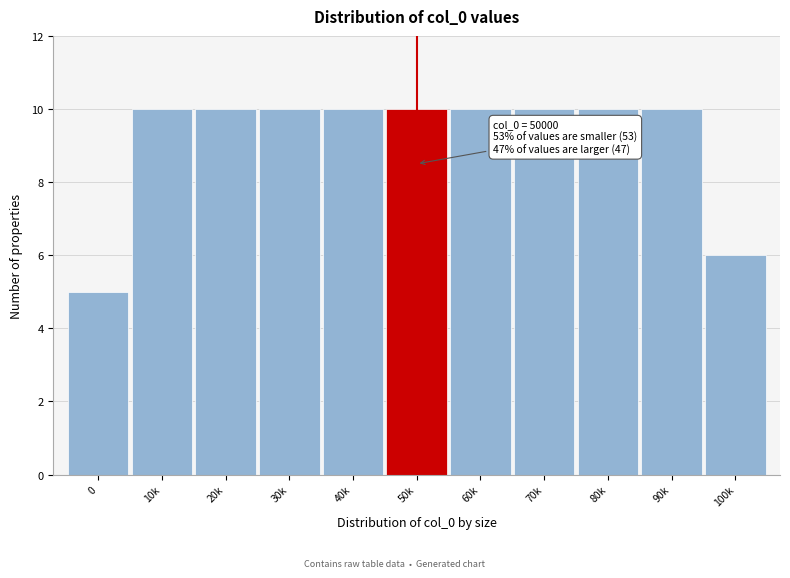

Reading left to right, list all the values displayed in this chart.

0=5	10k=10	20k=10	30k=10	40k=10	50k=10	60k=10	70k=10	80k=10	90k=10	100k=6